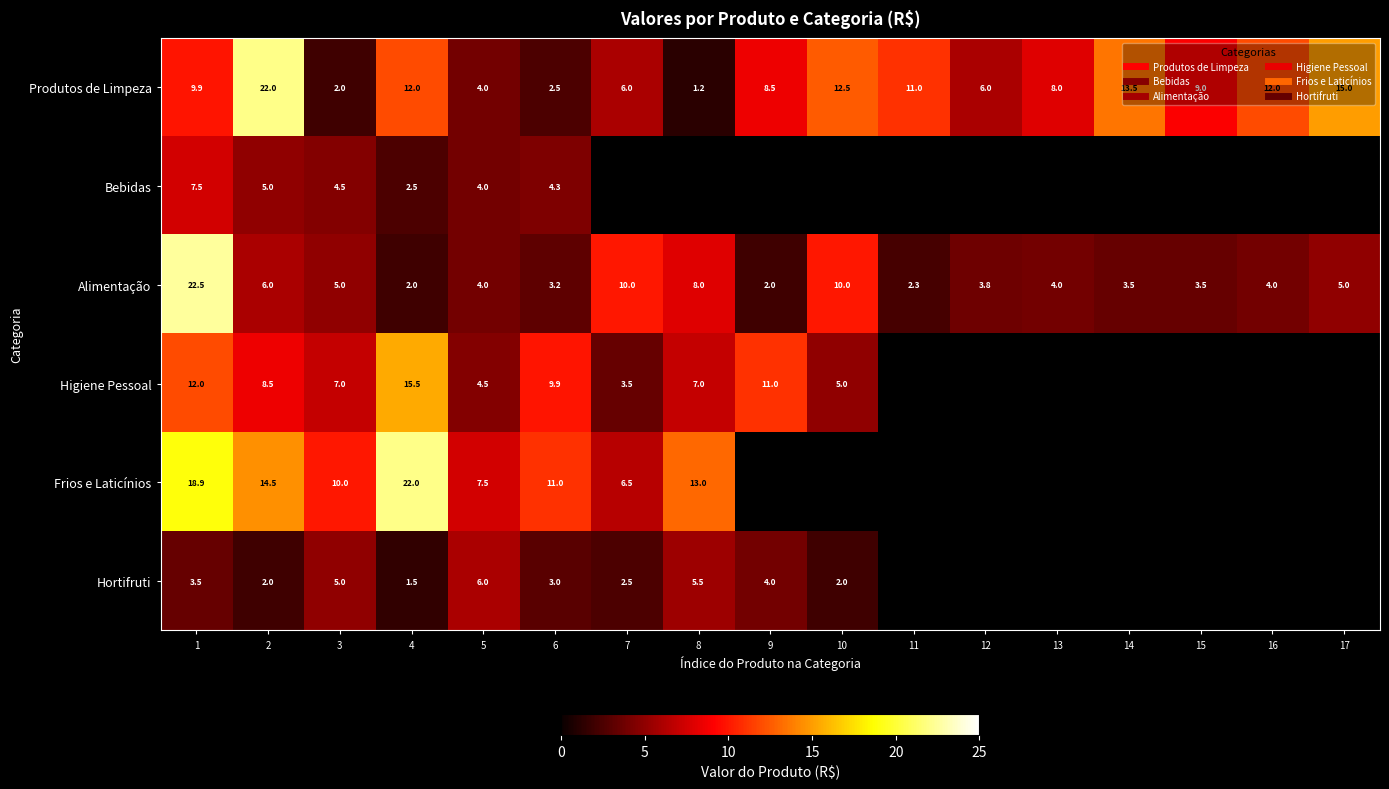

What is the maximum value for Hortifruti?

6.0